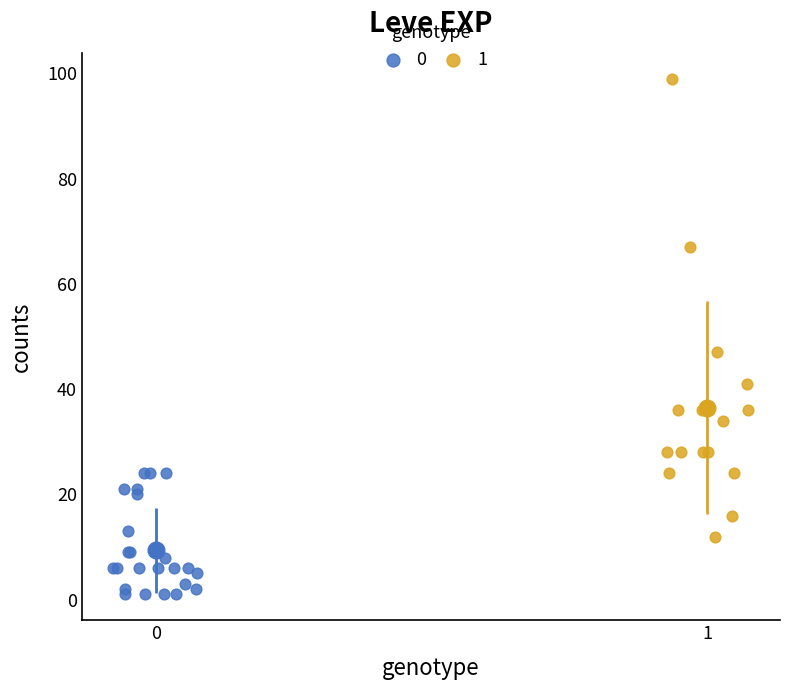

What are all the series names shown in the legend?

0, 1